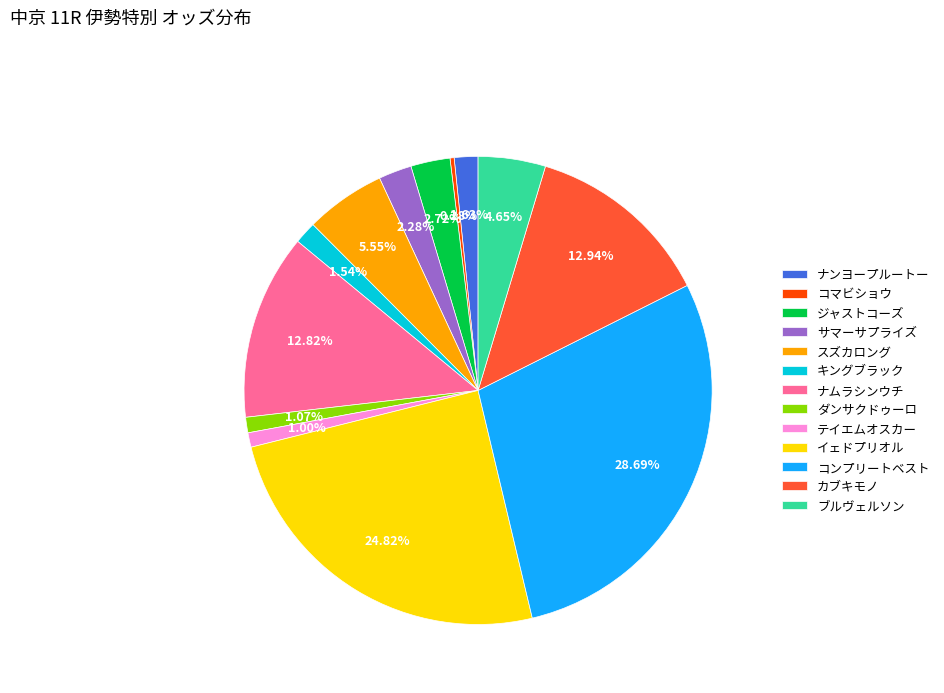

Between キングブラック and テイエムオスカー, which is larger?

キングブラック